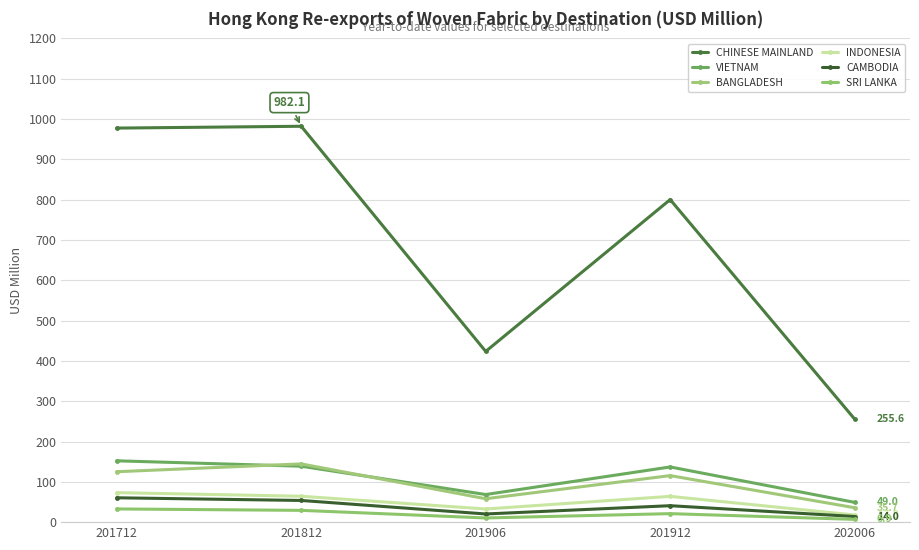

What is the spread (max minus min) of values at 201912?

779.0